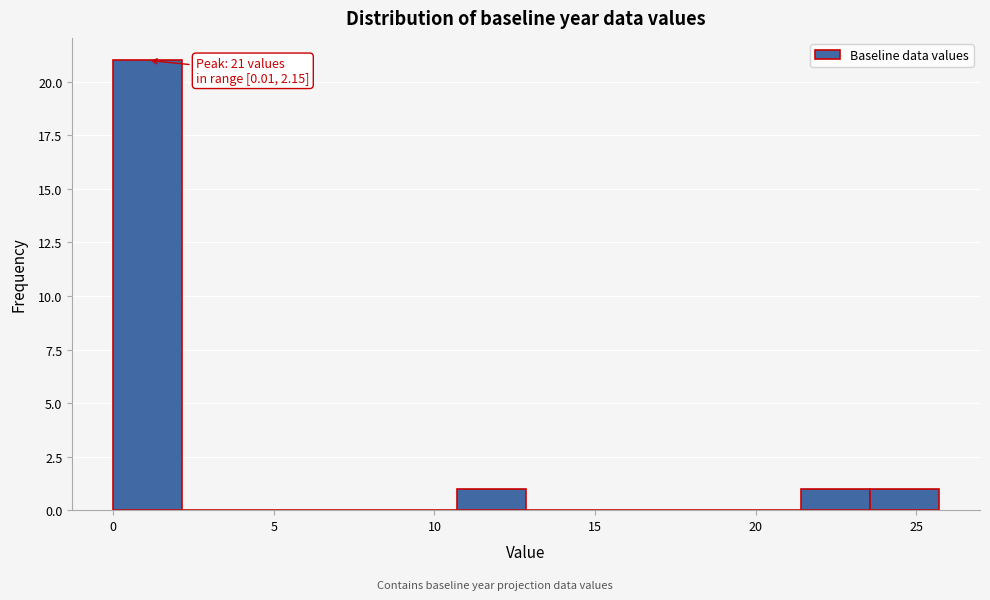

Over which range of the x-axis is the bar tallest?

0.0 to 2.0